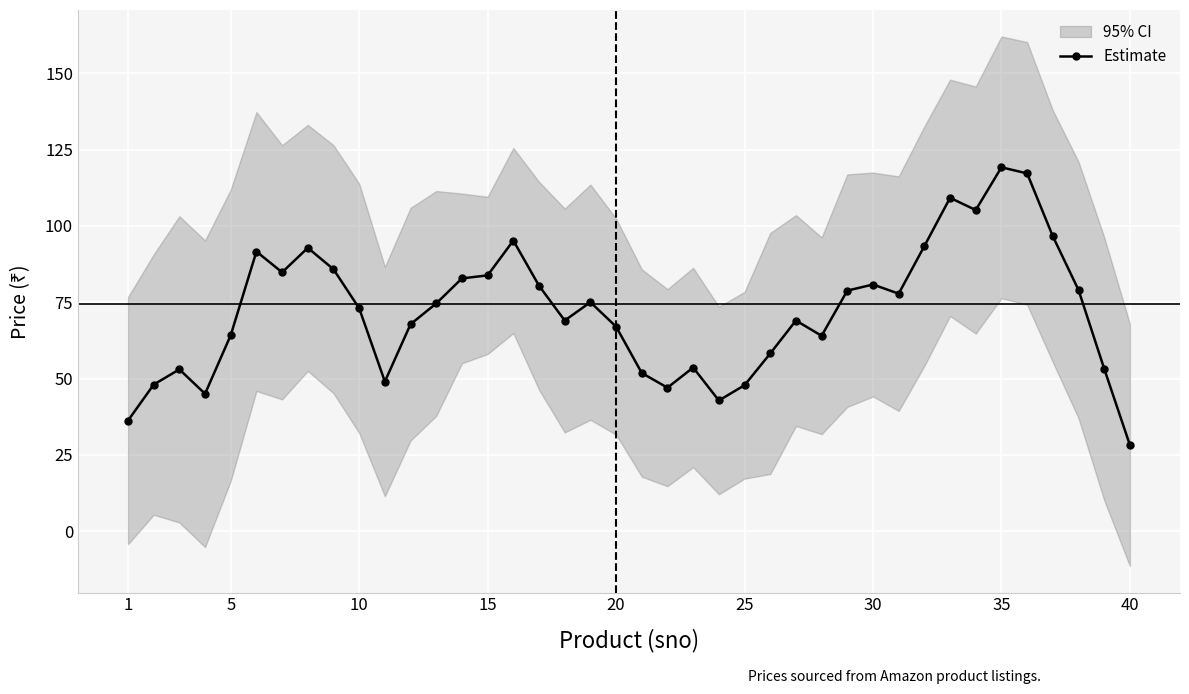

At which label does Estimate reach its minimum?

40